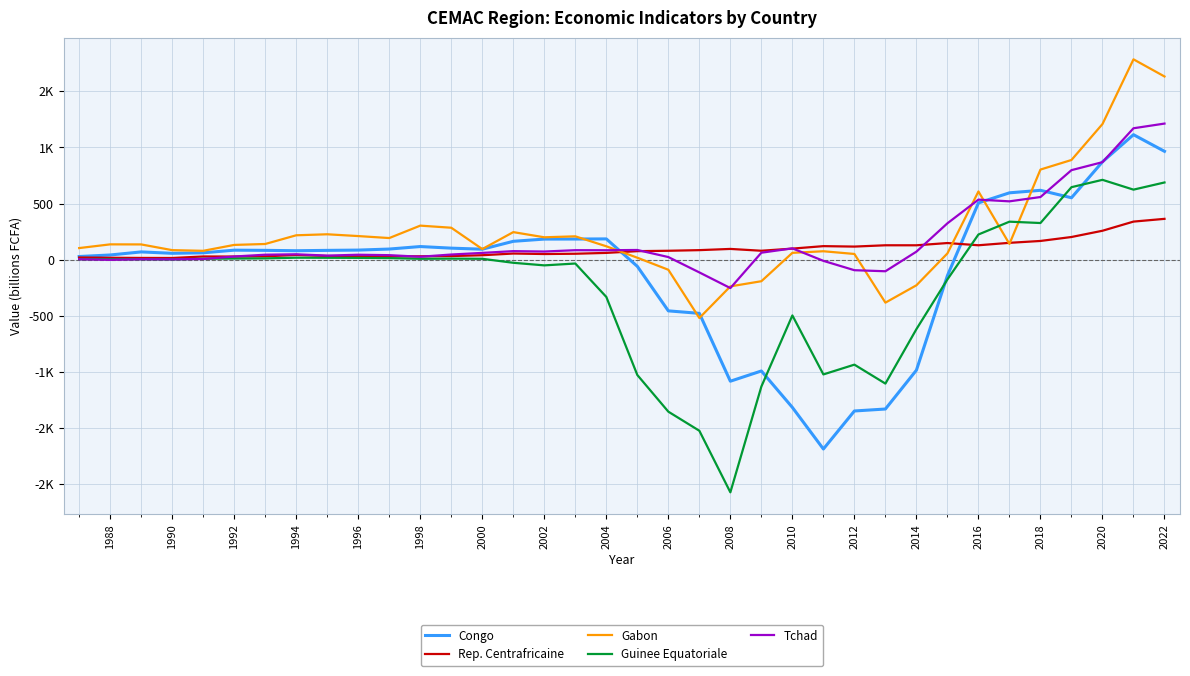

What are all the series names shown in the legend?

Congo, Rep. Centrafricaine, Gabon, Guinee Equatoriale, Tchad